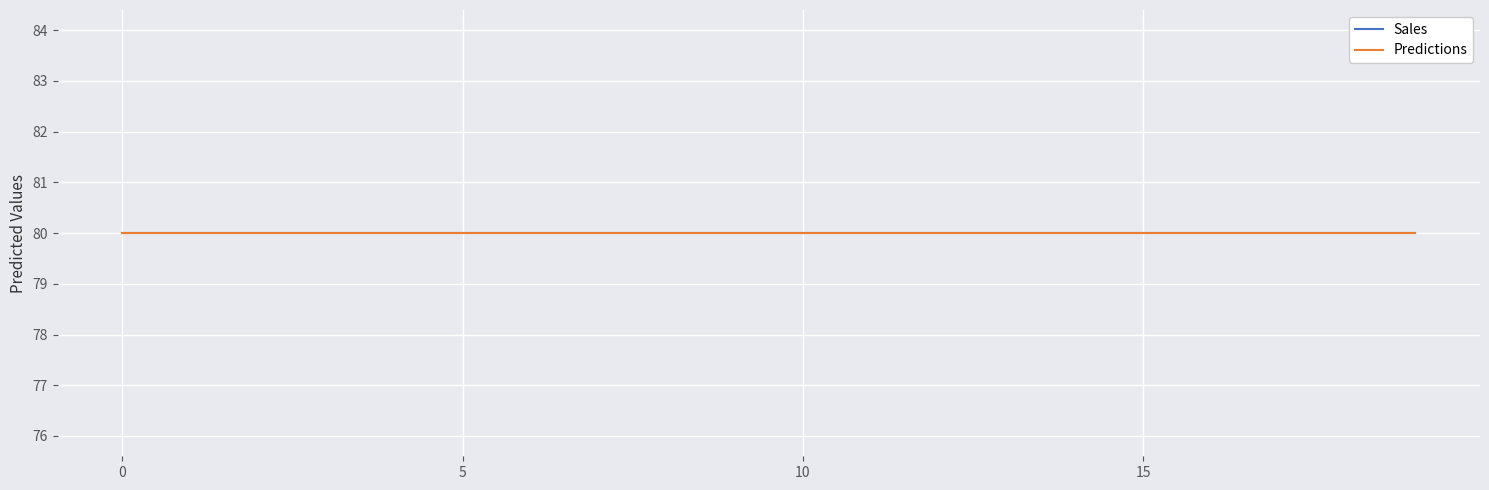

Between t6 and t19, which series saw the biggest shift?

k2